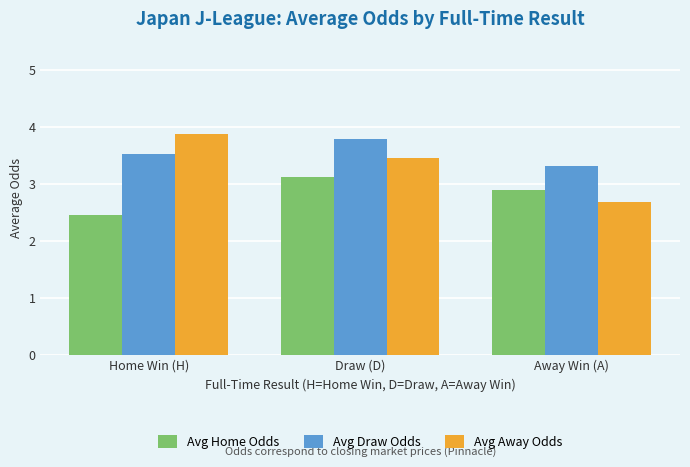

True or false: Avg Draw Odds has a value of 3.8 at Draw (D).

True